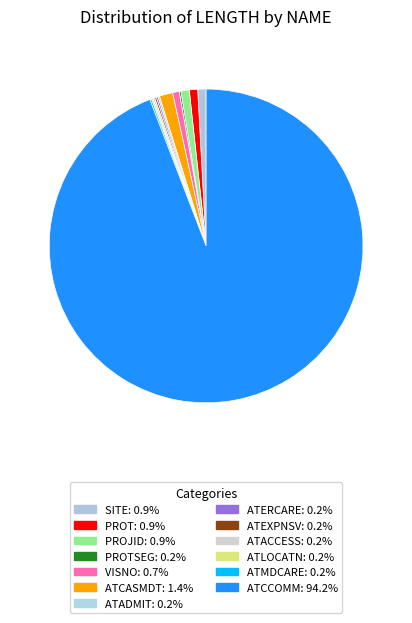

Which slice is the largest?

ATCCOMM